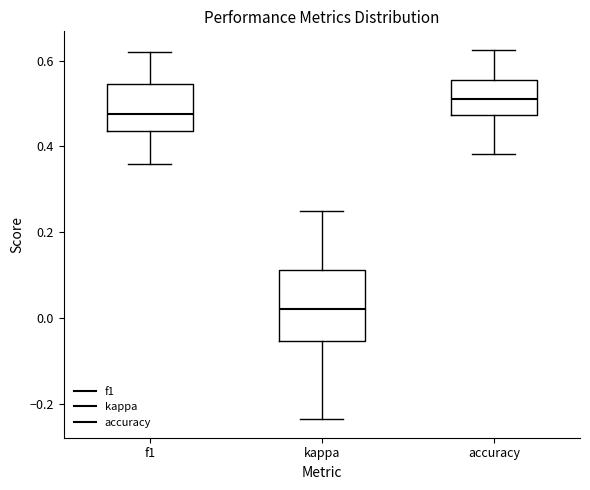

Which box is the tallest, from its lower edge to its upper edge?

kappa